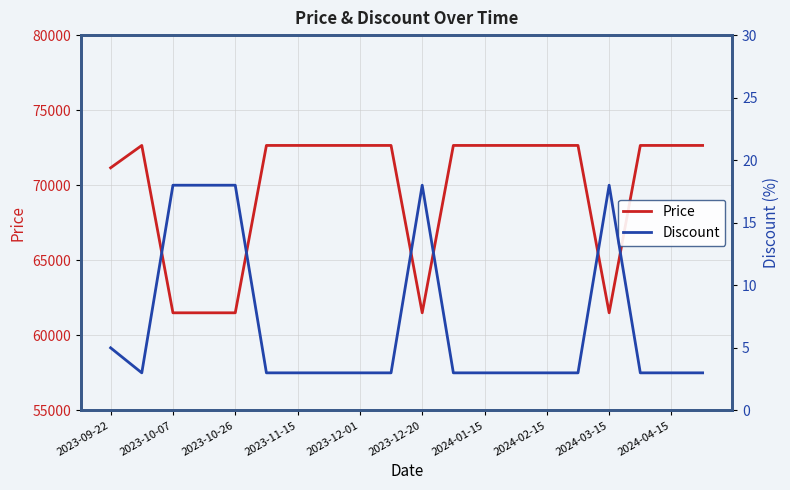

What is the minimum value for Price?

61500